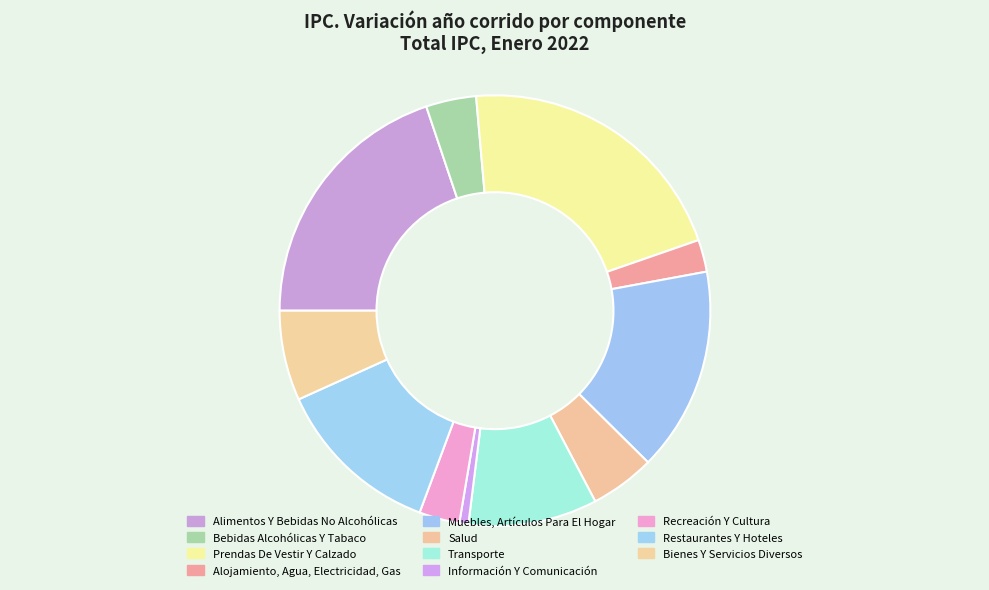

What is the ratio of the value at Información Y Comunicación to the value at Transporte?

0.1